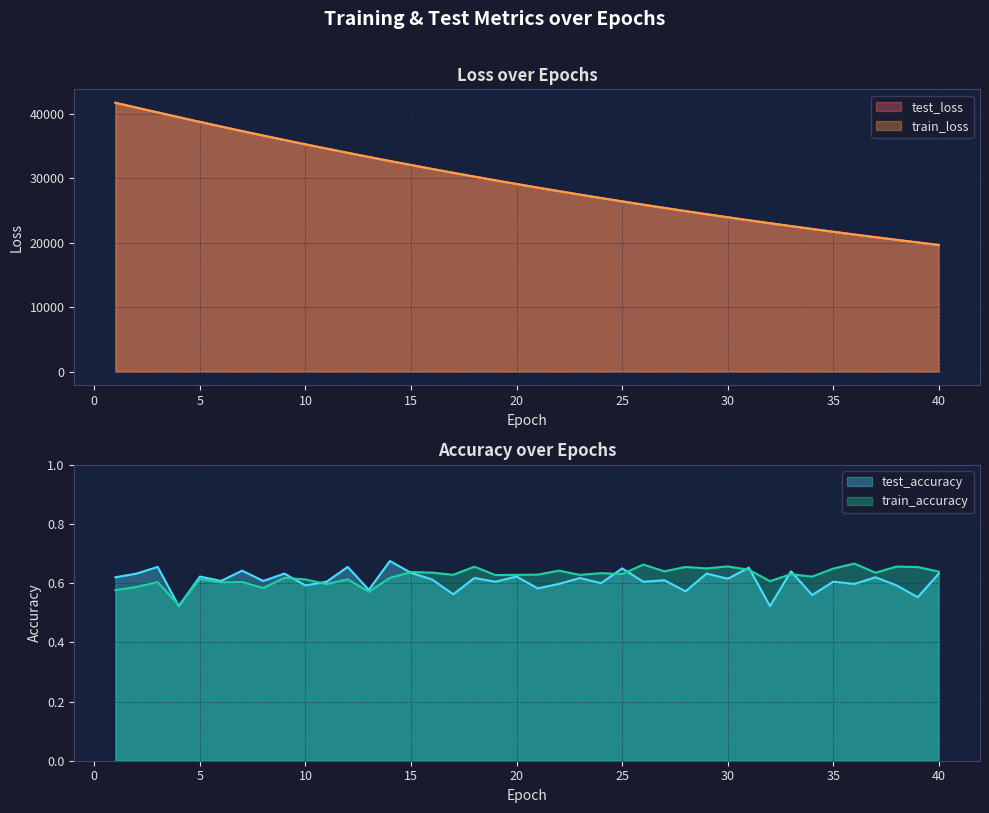

True or false: train_loss and test_accuracy cross at least once.

False